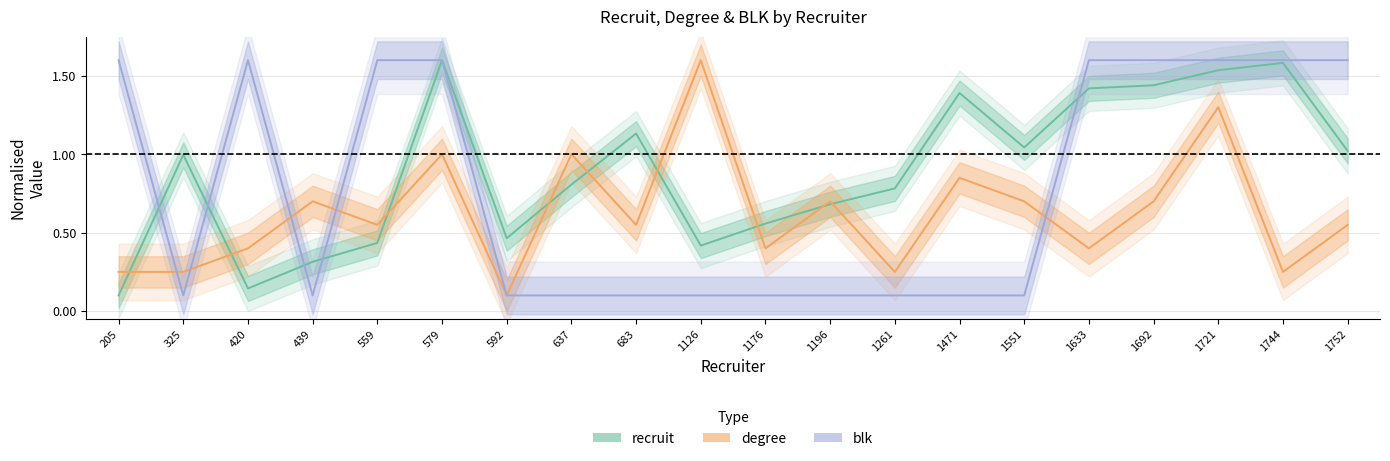

True or false: blk has a value of 1.6 at 1744.

True